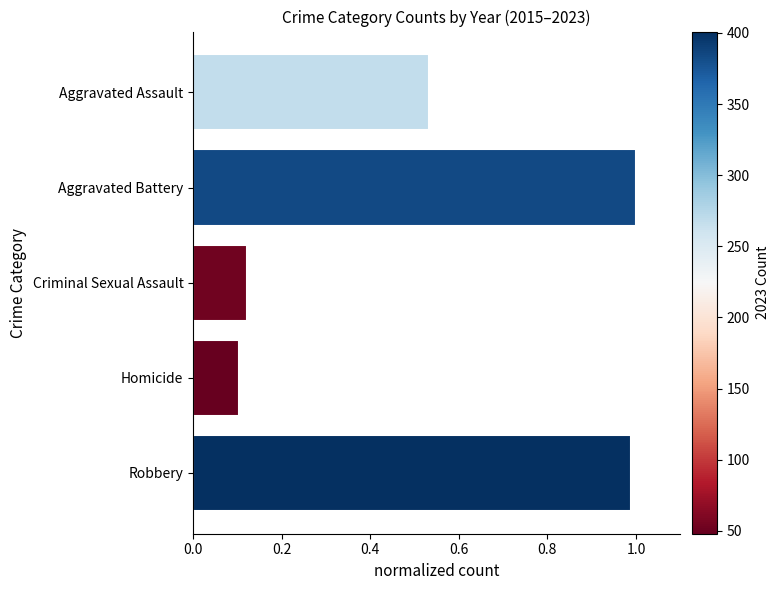

What is the difference between the maximum and minimum values?

0.9